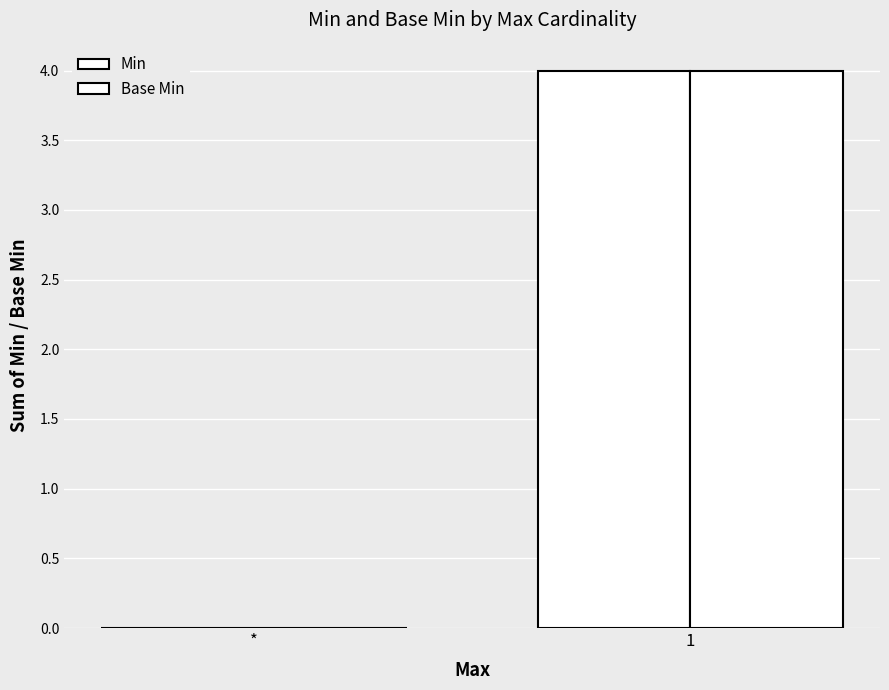

At which label is Min closest to 2?

*